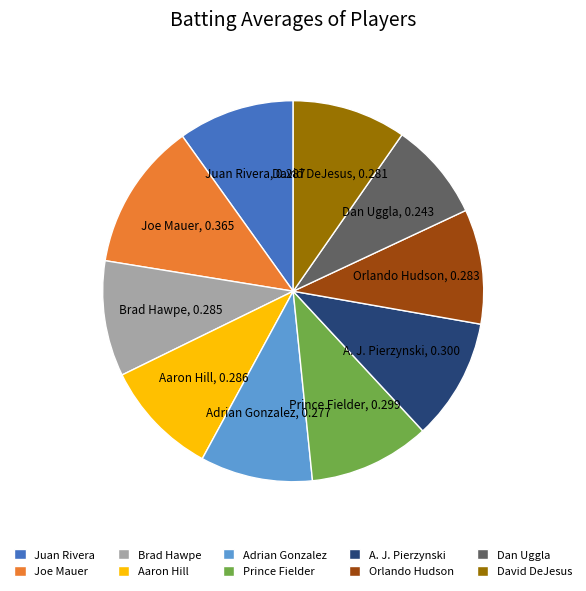

Combined, do Orlando Hudson and Brad Hawpe account for over 50%?

No